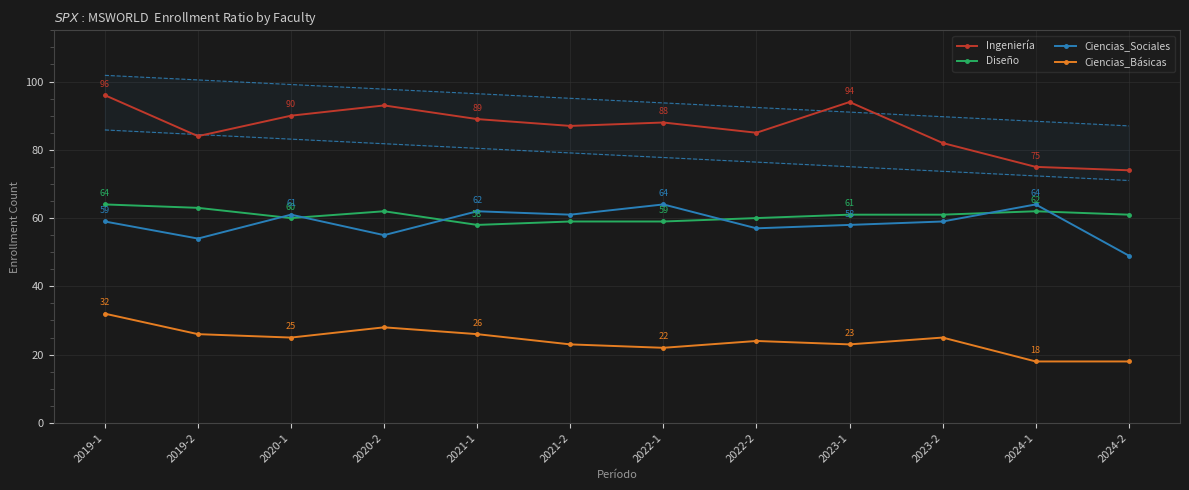

Between 2020-1 and 2021-2, which is larger?

2020-1